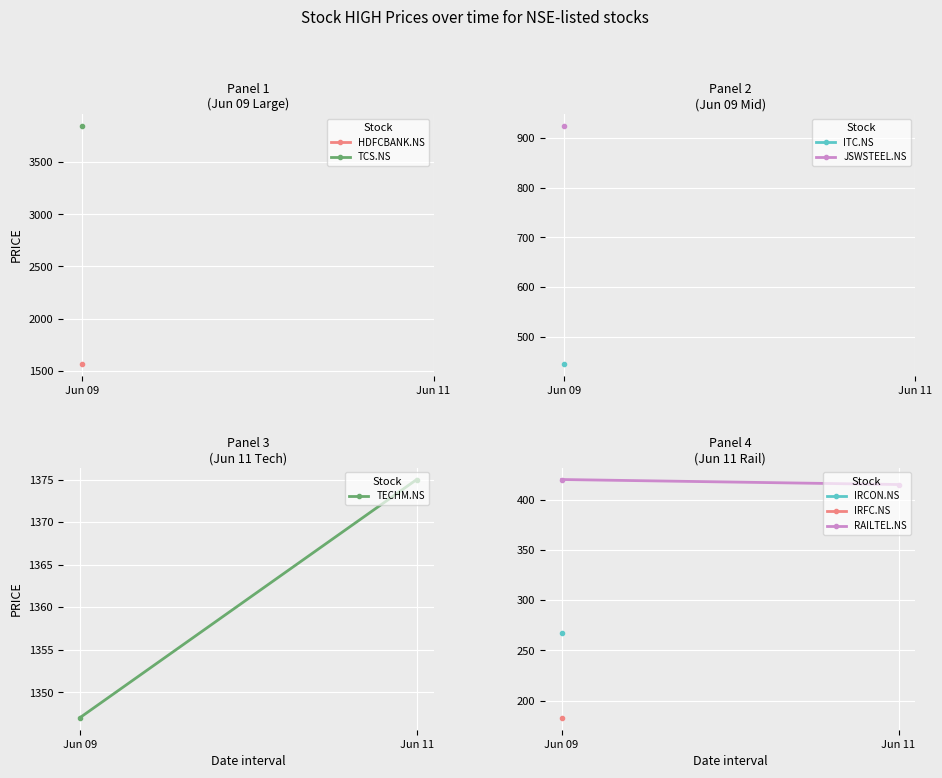

What is the value of the RAILTEL.NS point at the 2nd from the left?

415